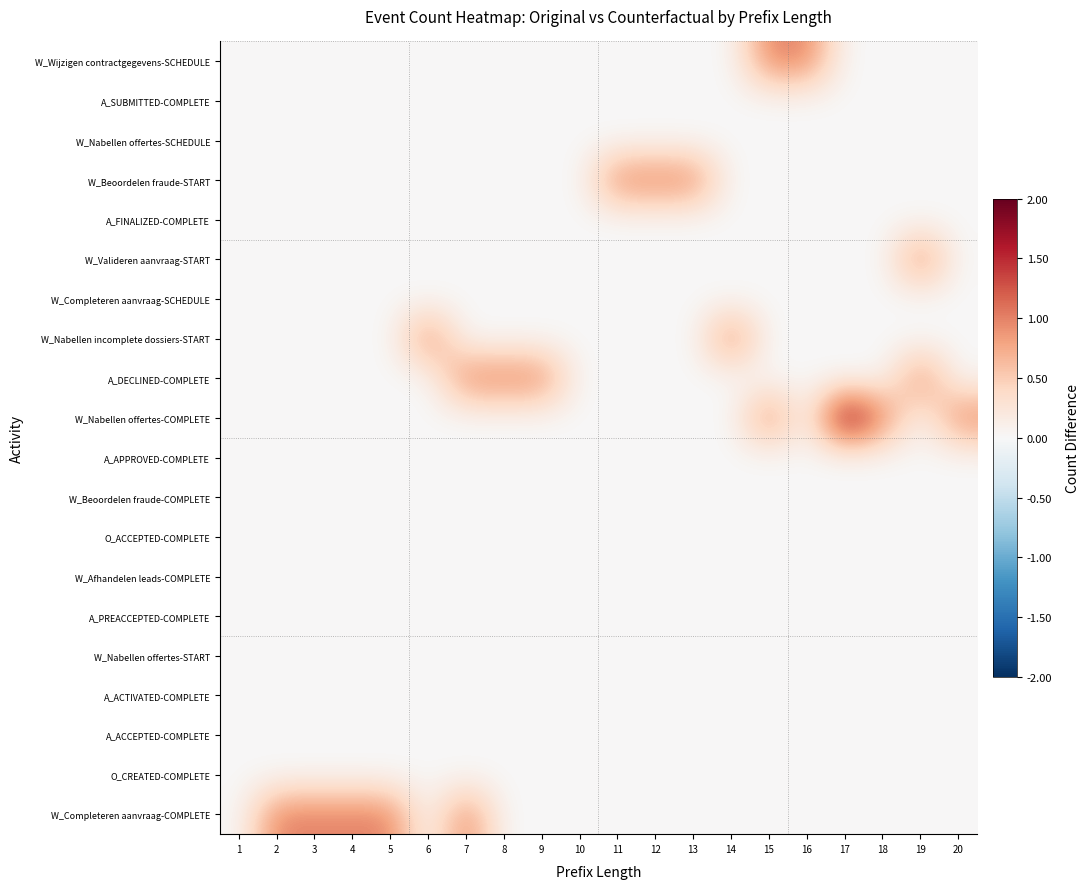

Reading right to left, list all the values displayed in this chart.

W_Wijzigen contractgegevens-SCHEDULE: 20=0	19=0	18=0	17=0	16=1	15=1	14=0	13=0	12=0	11=0	10=0	9=0	8=0	7=0	6=0	5=0	4=0	3=0	2=0	1=0
A_SUBMITTED-COMPLETE: 20=0	19=0	18=0	17=0	16=0	15=0	14=0	13=0	12=0	11=0	10=0	9=0	8=0	7=0	6=0	5=0	4=0	3=0	2=0	1=0
W_Nabellen offertes-SCHEDULE: 20=0	19=0	18=0	17=0	16=0	15=0	14=0	13=0	12=0	11=0	10=0	9=0	8=0	7=0	6=0	5=0	4=0	3=0	2=0	1=0
W_Beoordelen fraude-START: 20=0	19=0	18=0	17=0	16=0	15=0	14=0	13=1	12=1	11=1	10=0	9=0	8=0	7=0	6=0	5=0	4=0	3=0	2=0	1=0
A_FINALIZED-COMPLETE: 20=0	19=0	18=0	17=0	16=0	15=0	14=0	13=0	12=0	11=0	10=0	9=0	8=0	7=0	6=0	5=0	4=0	3=0	2=0	1=0
W_Valideren aanvraag-START: 20=0	19=1	18=0	17=0	16=0	15=0	14=0	13=0	12=0	11=0	10=0	9=0	8=0	7=0	6=0	5=0	4=0	3=0	2=0	1=0
W_Completeren aanvraag-SCHEDULE: 20=0	19=0	18=0	17=0	16=0	15=0	14=0	13=0	12=0	11=0	10=0	9=0	8=0	7=0	6=0	5=0	4=0	3=0	2=0	1=0
W_Nabellen incomplete dossiers-START: 20=0	19=0	18=0	17=0	16=0	15=0	14=1	13=0	12=0	11=0	10=0	9=0	8=0	7=0	6=1	5=0	4=0	3=0	2=0	1=0
A_DECLINED-COMPLETE: 20=0	19=1	18=0	17=0	16=0	15=0	14=0	13=0	12=0	11=0	10=0	9=1	8=1	7=1	6=0	5=0	4=0	3=0	2=0	1=0
W_Nabellen offertes-COMPLETE: 20=1	19=0	18=1	17=2	16=0	15=1	14=0	13=0	12=0	11=0	10=0	9=0	8=0	7=0	6=0	5=0	4=0	3=0	2=0	1=0
A_APPROVED-COMPLETE: 20=0	19=0	18=0	17=0	16=0	15=0	14=0	13=0	12=0	11=0	10=0	9=0	8=0	7=0	6=0	5=0	4=0	3=0	2=0	1=0
W_Beoordelen fraude-COMPLETE: 20=0	19=0	18=0	17=0	16=0	15=0	14=0	13=0	12=0	11=0	10=0	9=0	8=0	7=0	6=0	5=0	4=0	3=0	2=0	1=0
O_ACCEPTED-COMPLETE: 20=0	19=0	18=0	17=0	16=0	15=0	14=0	13=0	12=0	11=0	10=0	9=0	8=0	7=0	6=0	5=0	4=0	3=0	2=0	1=0
W_Afhandelen leads-COMPLETE: 20=0	19=0	18=0	17=0	16=0	15=0	14=0	13=0	12=0	11=0	10=0	9=0	8=0	7=0	6=0	5=0	4=0	3=0	2=0	1=0
A_PREACCEPTED-COMPLETE: 20=0	19=0	18=0	17=0	16=0	15=0	14=0	13=0	12=0	11=0	10=0	9=0	8=0	7=0	6=0	5=0	4=0	3=0	2=0	1=0
W_Nabellen offertes-START: 20=0	19=0	18=0	17=0	16=0	15=0	14=0	13=0	12=0	11=0	10=0	9=0	8=0	7=0	6=0	5=0	4=0	3=0	2=0	1=0
A_ACTIVATED-COMPLETE: 20=0	19=0	18=0	17=0	16=0	15=0	14=0	13=0	12=0	11=0	10=0	9=0	8=0	7=0	6=0	5=0	4=0	3=0	2=0	1=0
A_ACCEPTED-COMPLETE: 20=0	19=0	18=0	17=0	16=0	15=0	14=0	13=0	12=0	11=0	10=0	9=0	8=0	7=0	6=0	5=0	4=0	3=0	2=0	1=0
O_CREATED-COMPLETE: 20=0	19=0	18=0	17=0	16=0	15=0	14=0	13=0	12=0	11=0	10=0	9=0	8=0	7=0	6=0	5=0	4=0	3=0	2=0	1=0
W_Completeren aanvraag-COMPLETE: 20=0	19=0	18=0	17=0	16=0	15=0	14=0	13=0	12=0	11=0	10=0	9=0	8=0	7=1	6=0	5=1	4=1	3=1	2=1	1=0